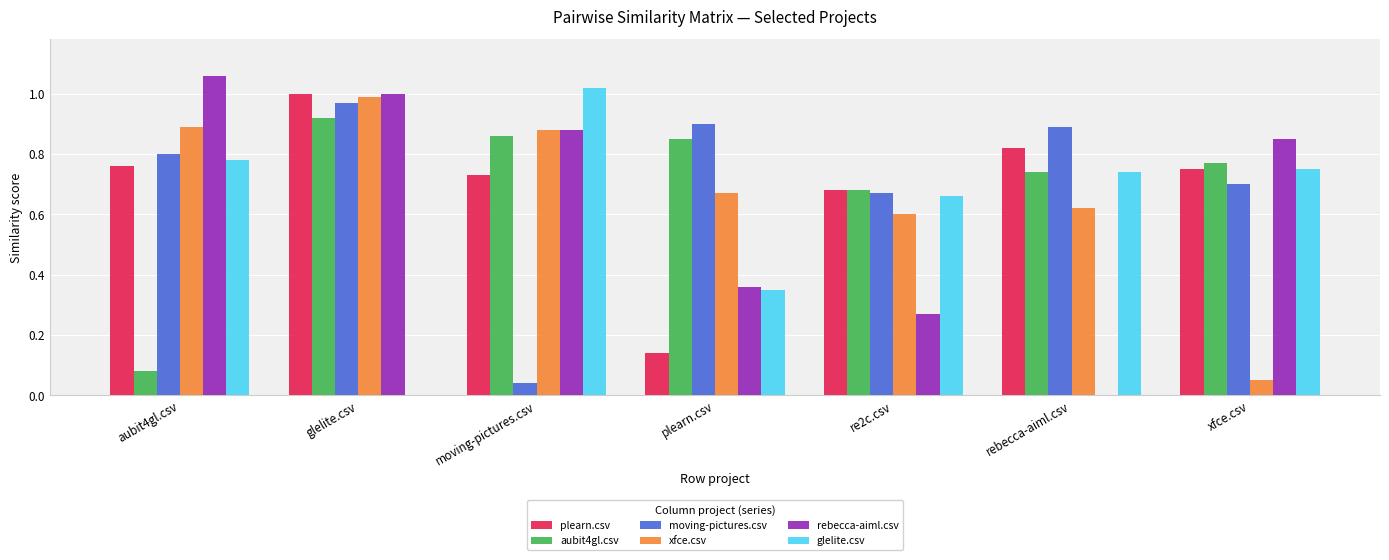

Between aubit4gl.csv and xfce.csv, which series saw the biggest shift?

xfce.csv